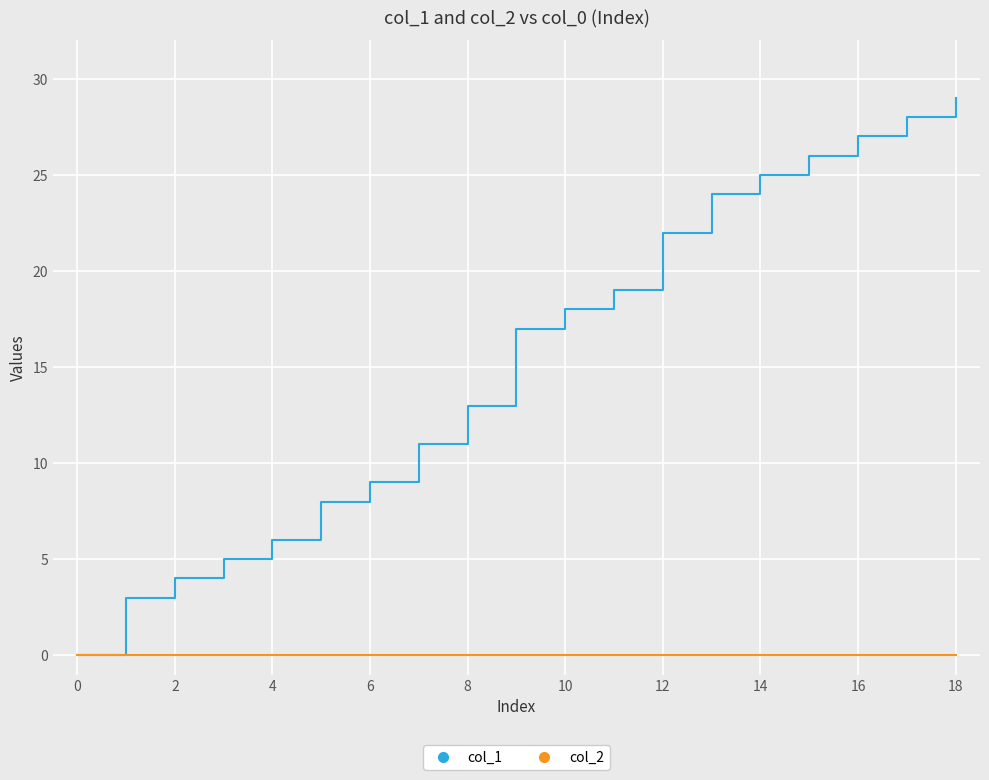

Rank the series by their maximum value, from highest to lowest.

col_1, col_2